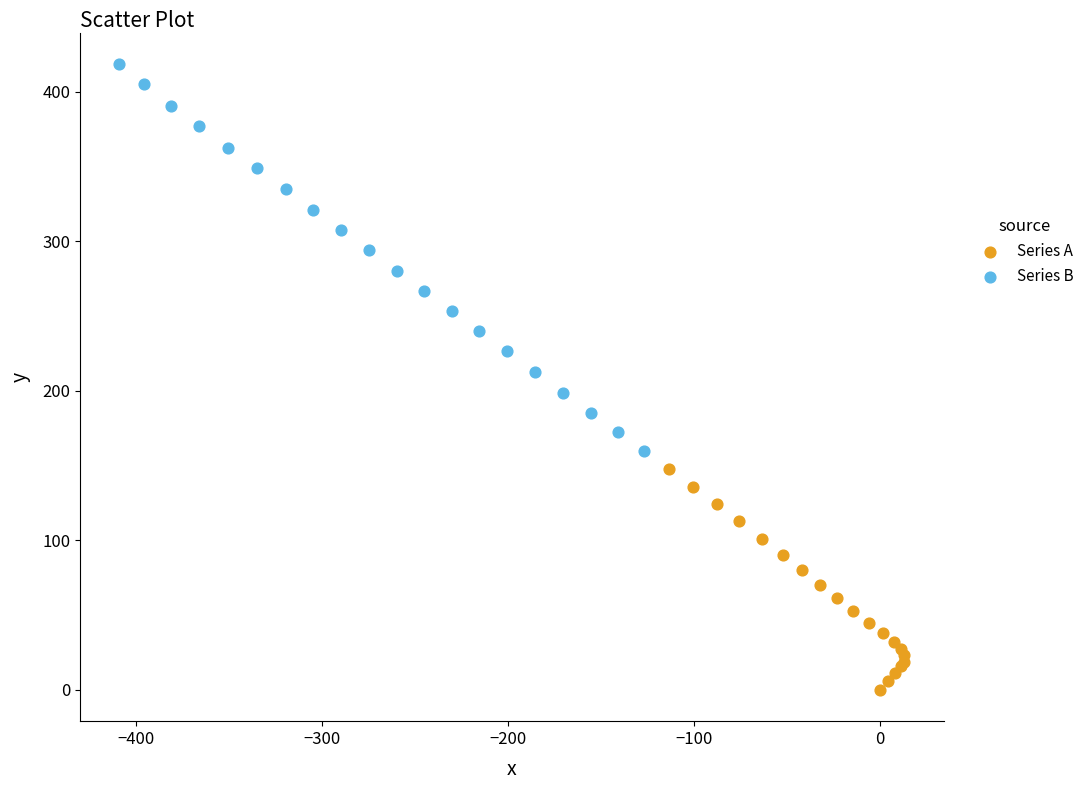

Which series contains the highest Y value?

Series B